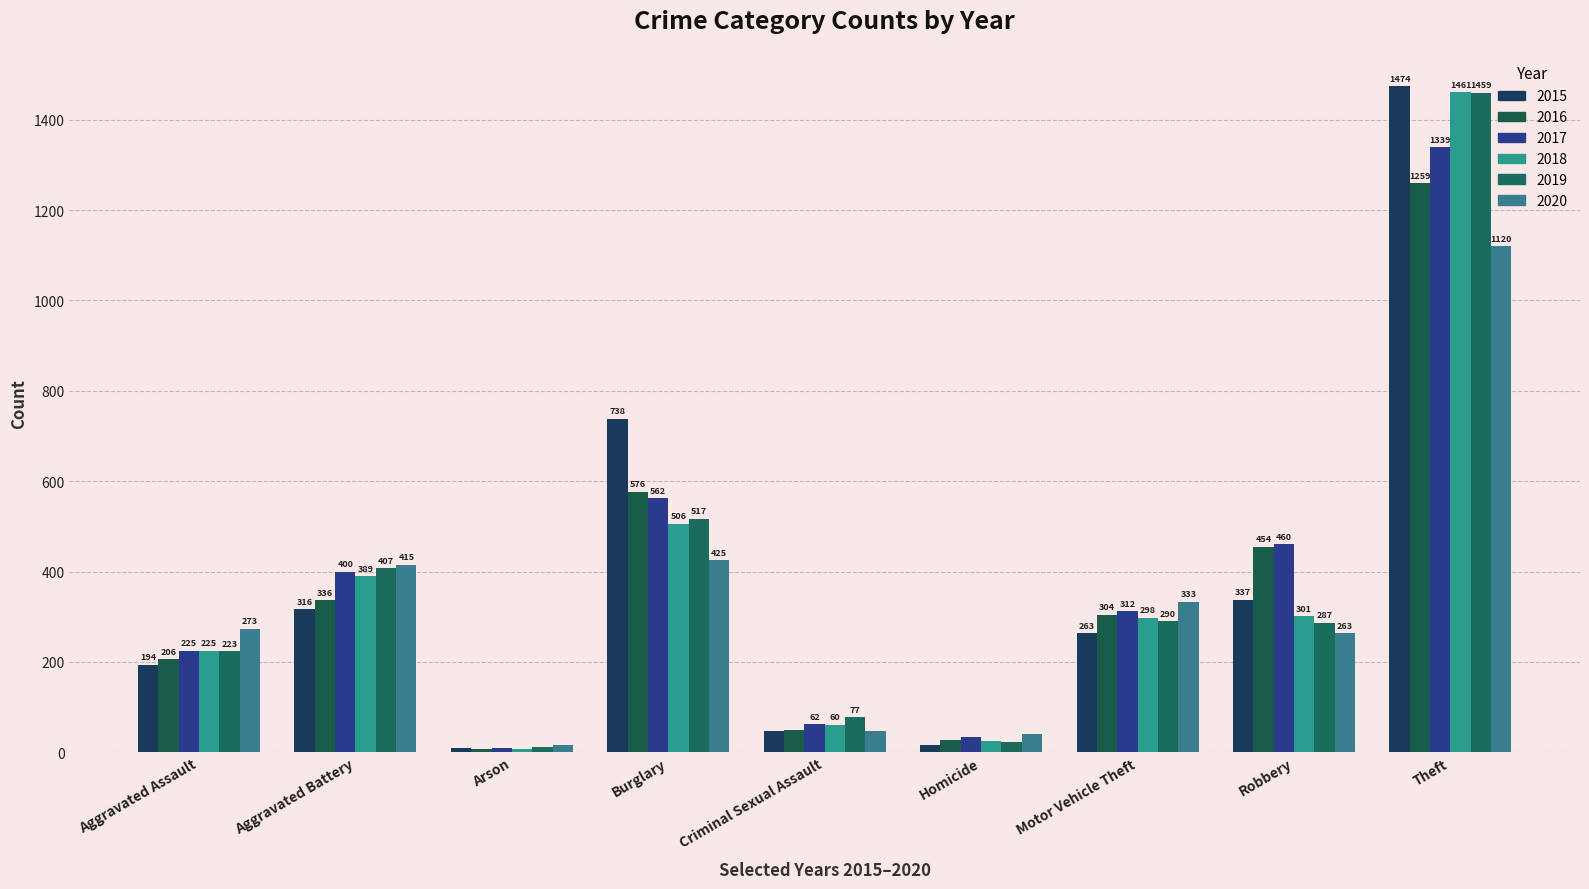

What is the spread (max minus min) of values at Theft?

354